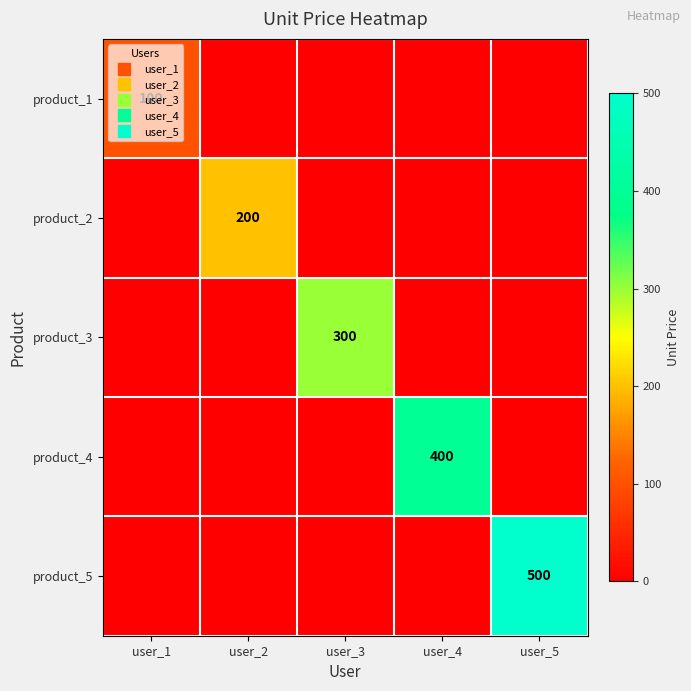

Which series has the largest range (max minus min)?

product_5